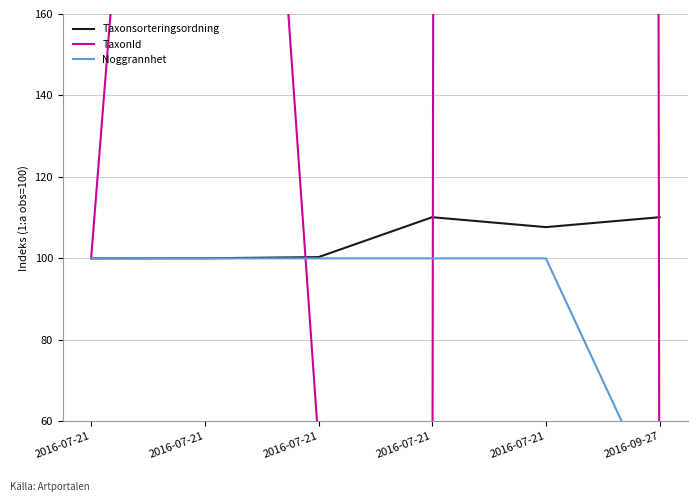

Which series ends up on top after the final intersection of TaxonId and Noggrannhet?

Noggrannhet